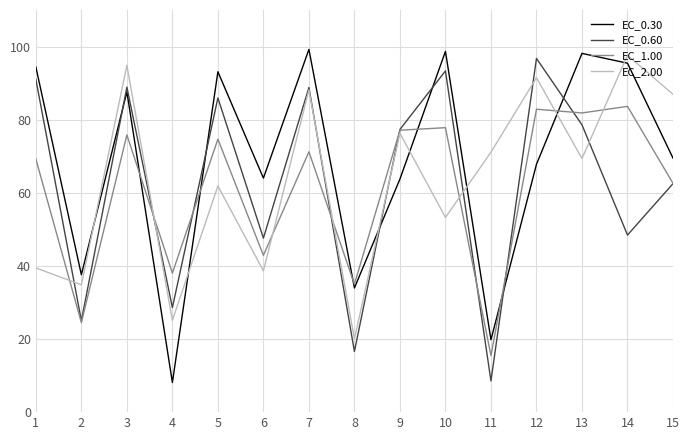

Which series has the largest total across all categories?

EC_0.30